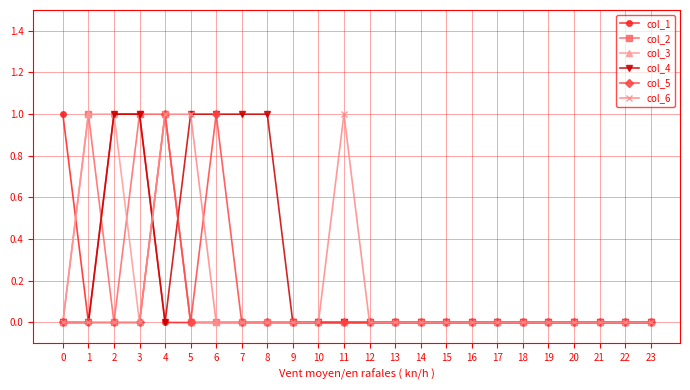

At which category does col_2 reach its first local peak?

1